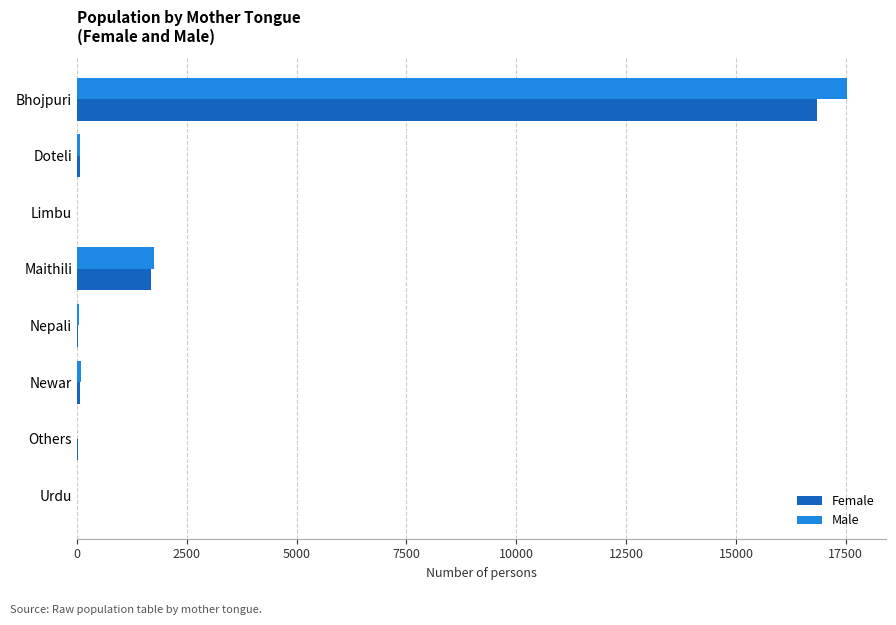

What is the sum of all Female values?

18770